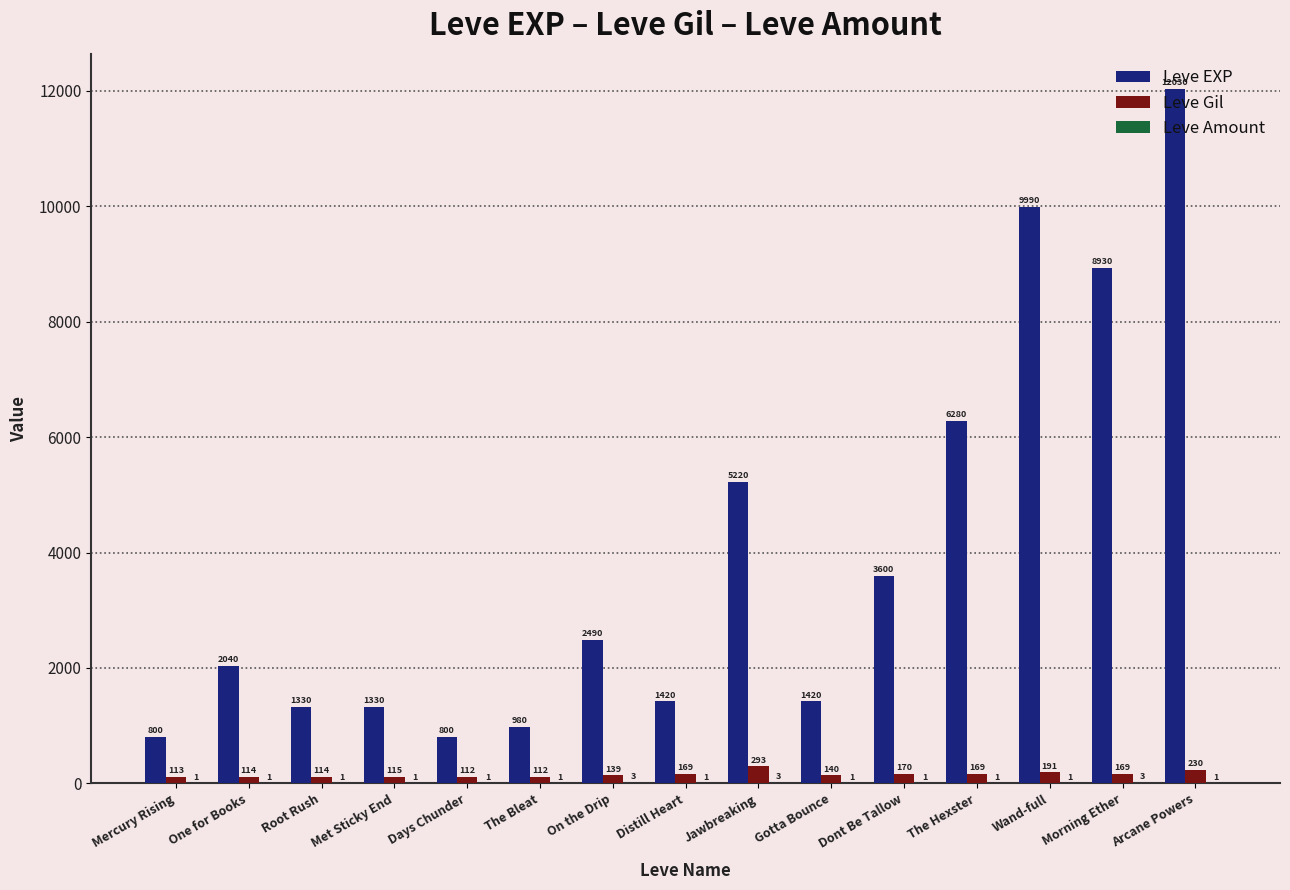

Which series has the largest range (max minus min)?

Leve EXP